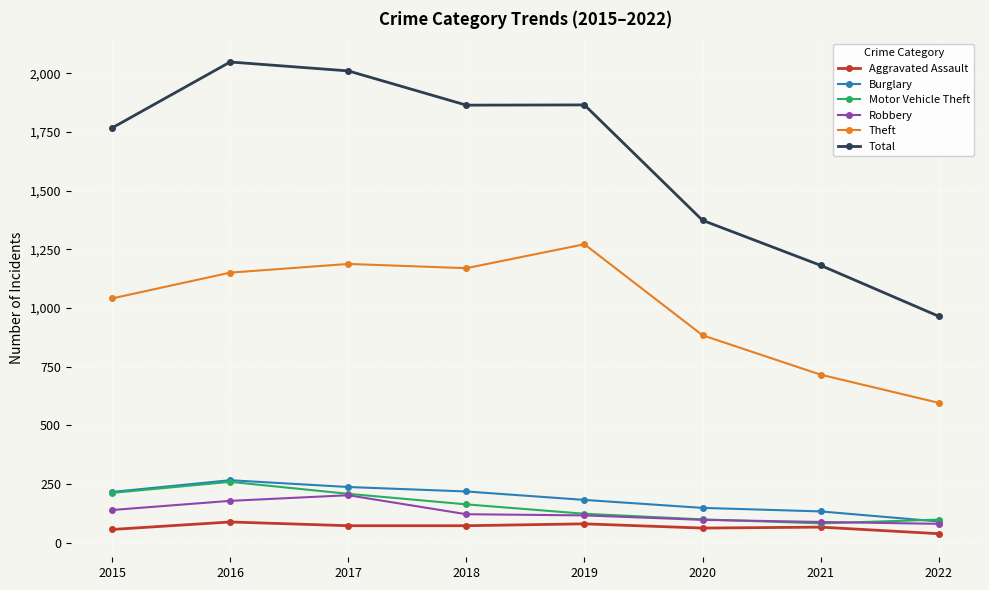

True or false: Theft has a value of 1754 at 2019.

False